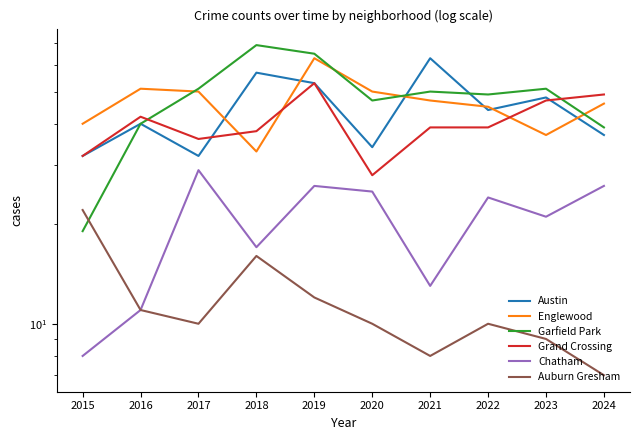

The value of Auburn Gresham at 2018 is 16. True or false?

True